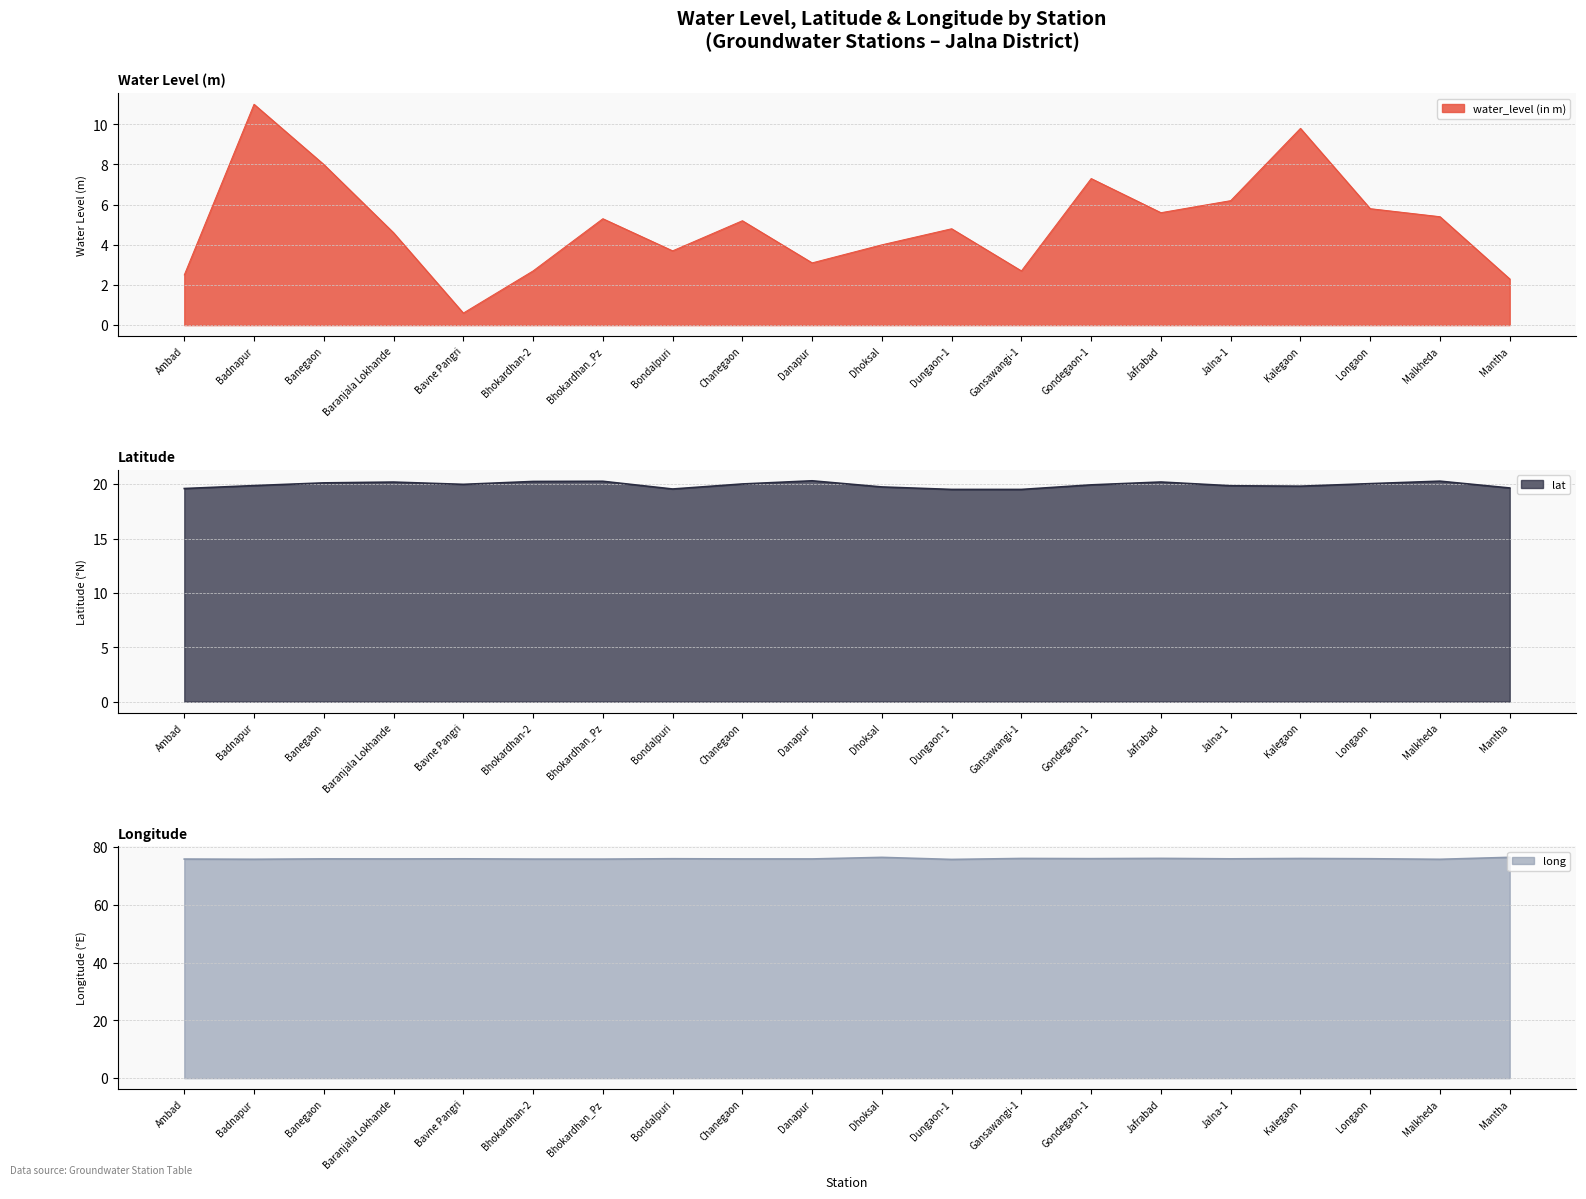

True or false: long has a value of 75.8 at Ambad.

True